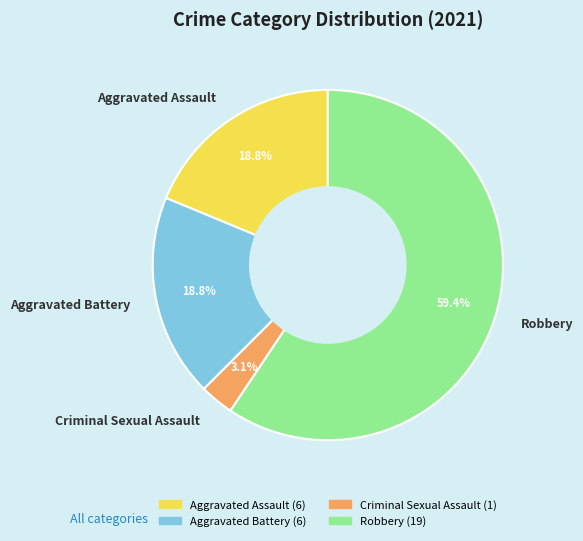

The Criminal Sexual Assault slice represents 3% of the pie. True or false?

True